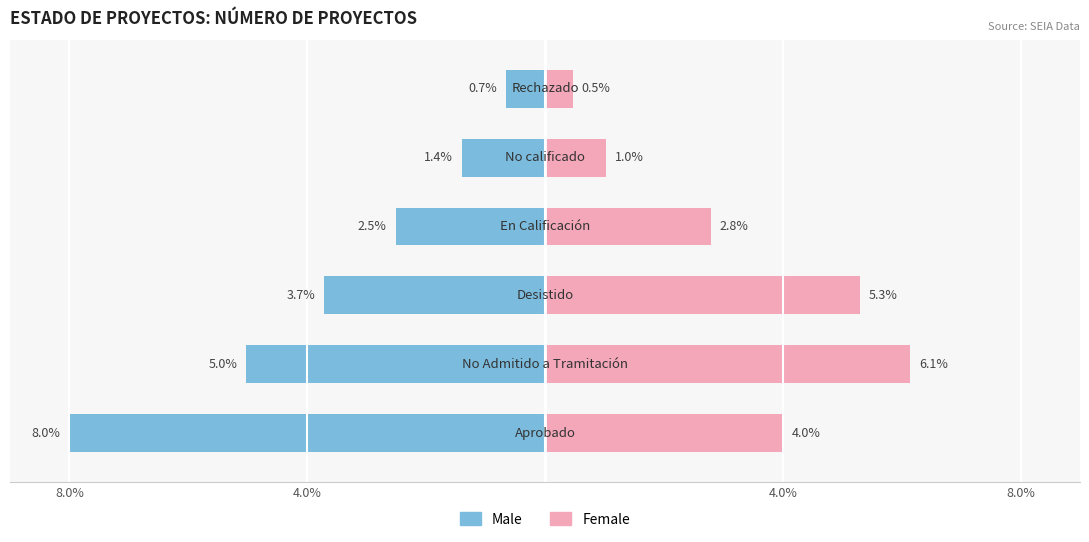

What is the sum of the Female values at 4 and 5?

1.5